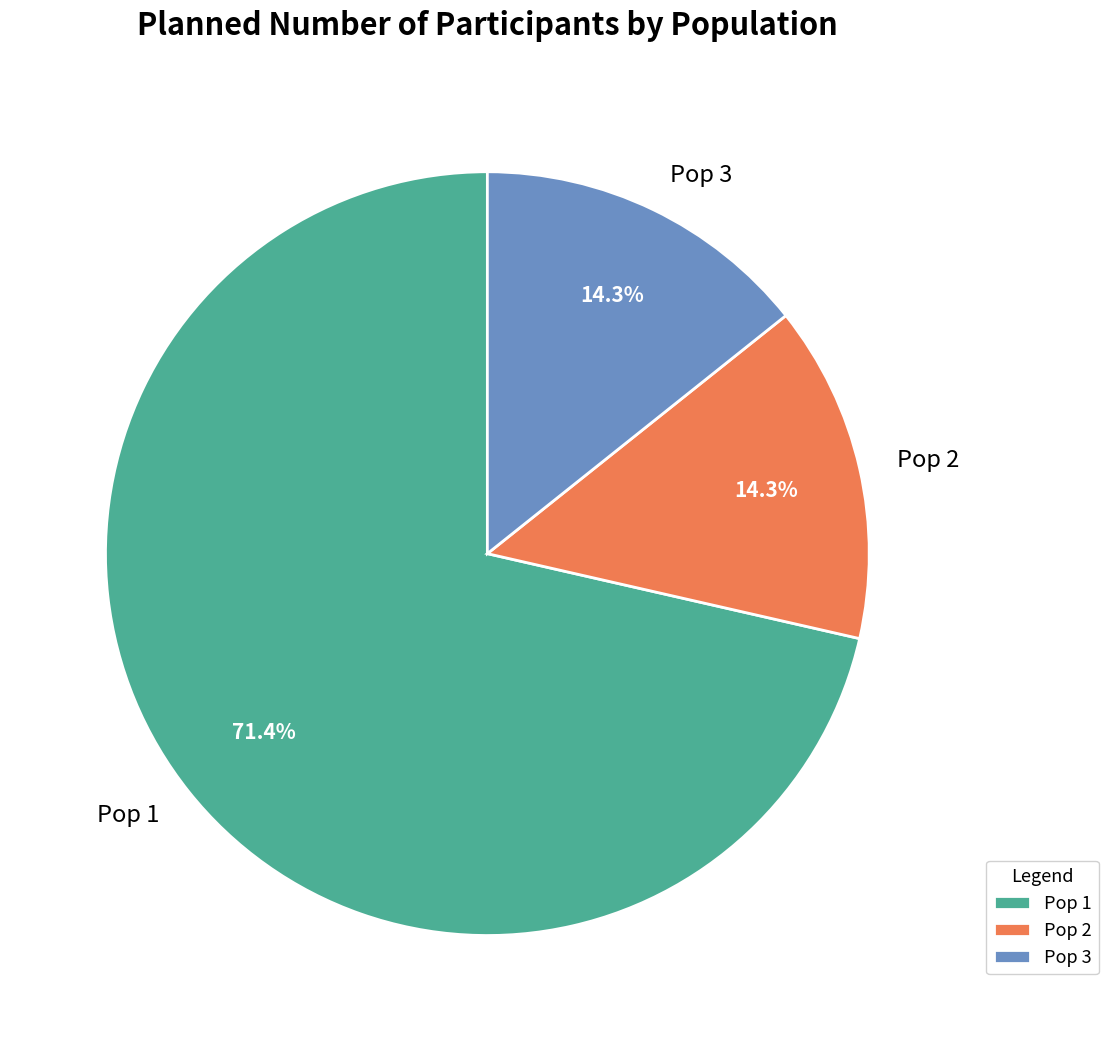

What is the total percentage of Pop 3 and Pop 1?

85.7%